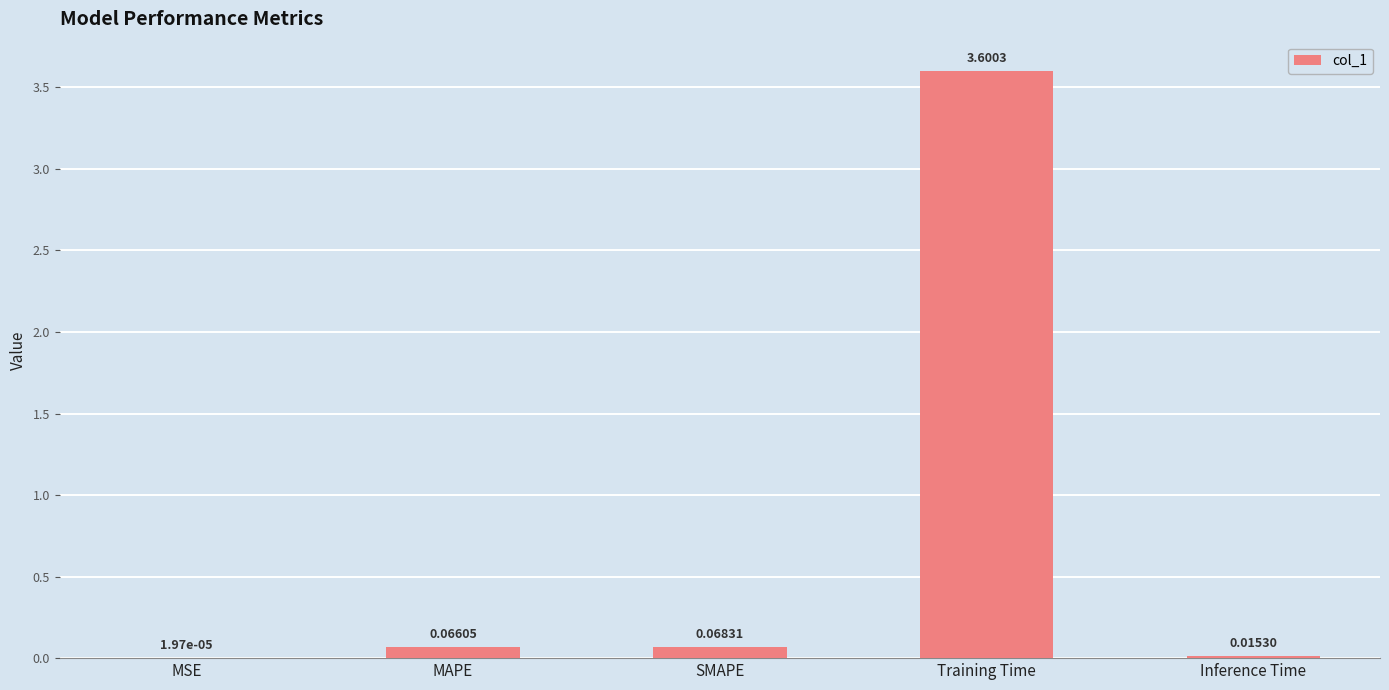

What is the sum of all values?

3.7